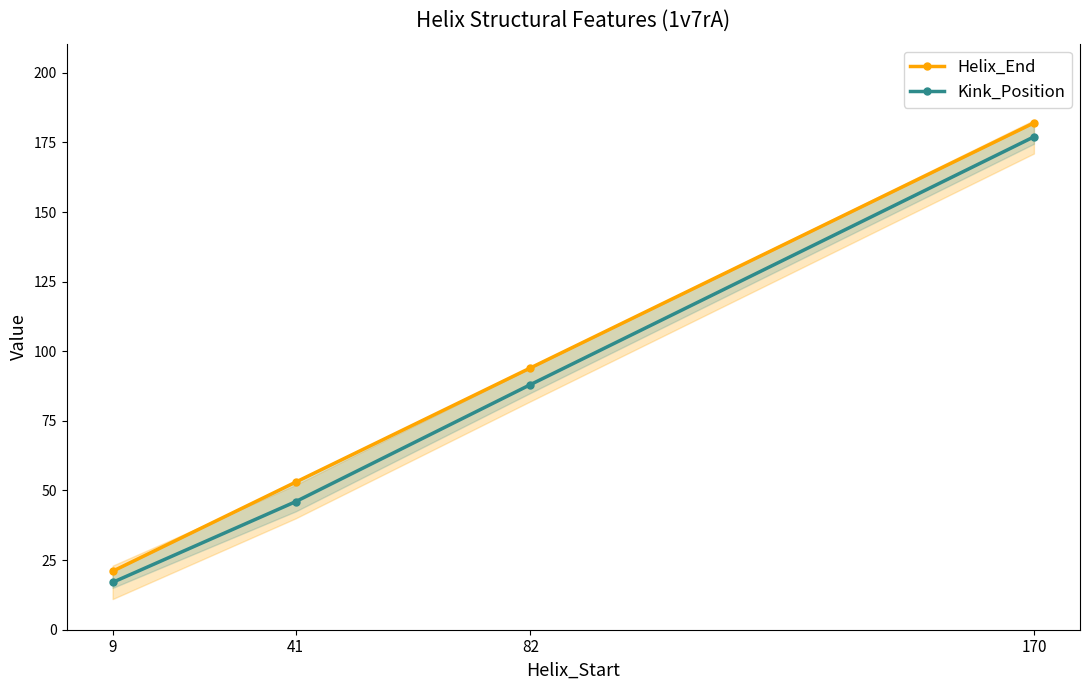

Rank the series by their maximum value, from lowest to highest.

Kink_Position, Helix_End